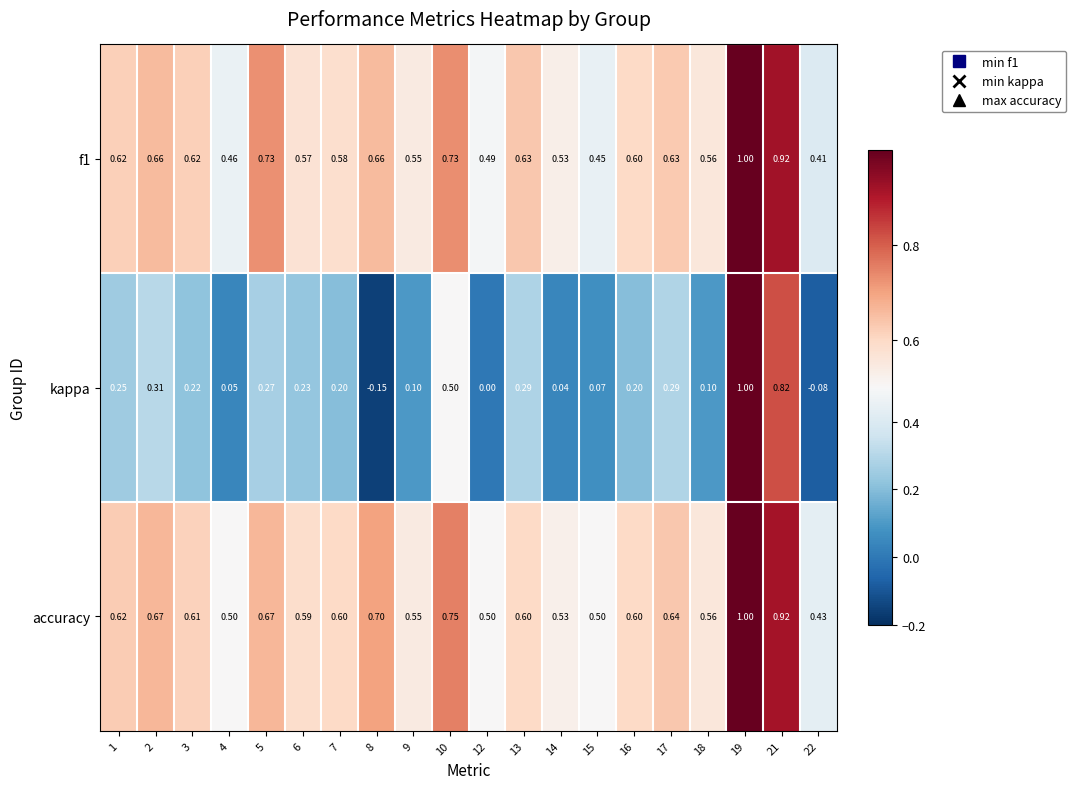

Which series has the largest range (max minus min)?

kappa